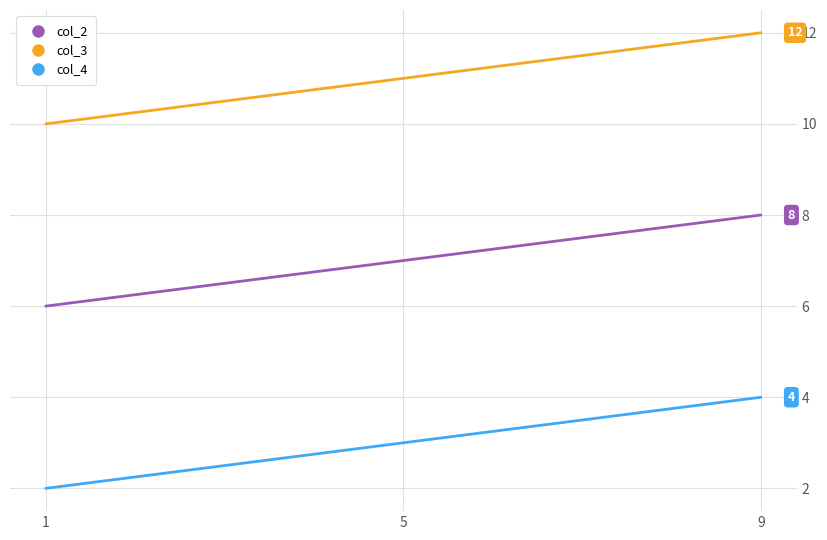

Count the number of data series in this chart.

3